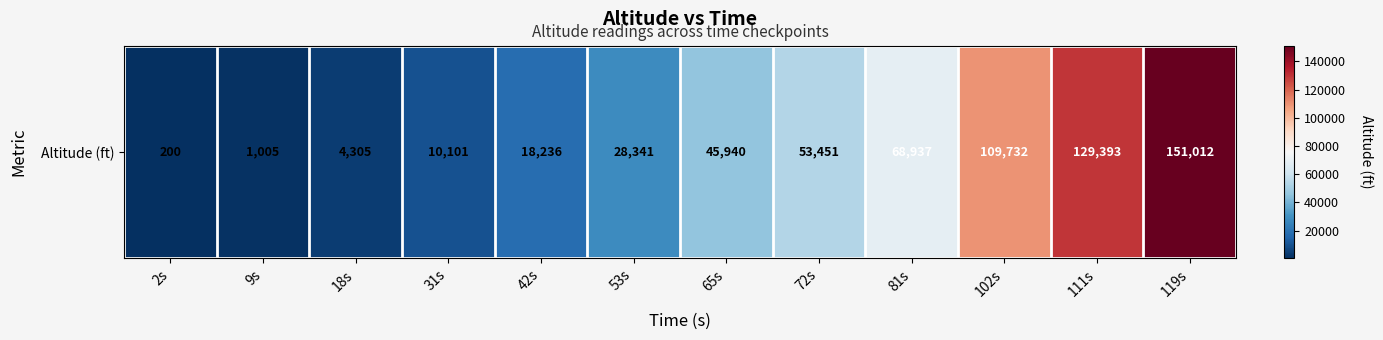

How many categories are shown in the chart?

12